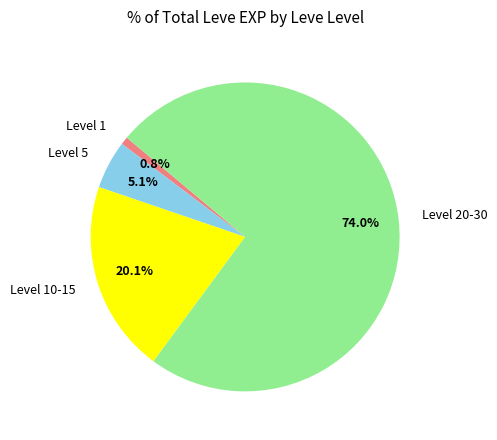

Rank the categories by value from lowest to highest.

Level 1, Level 5, Level 10-15, Level 20-30